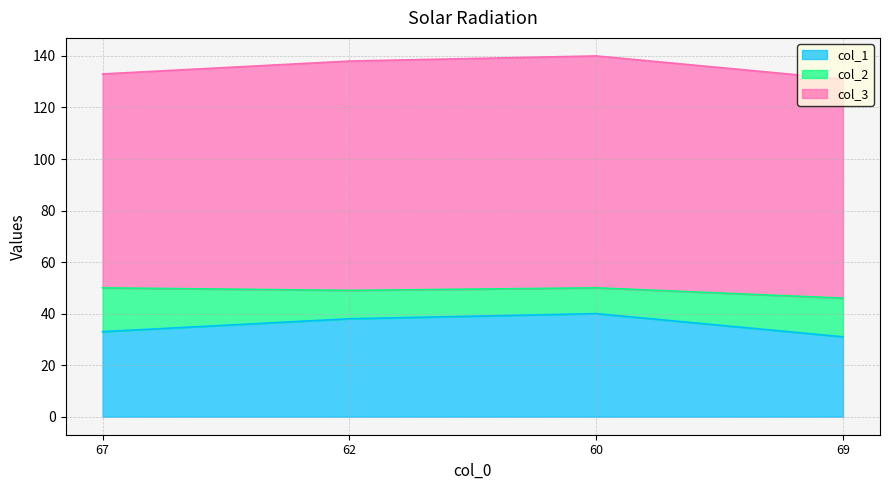

Does the chart have visible grid lines?

Yes